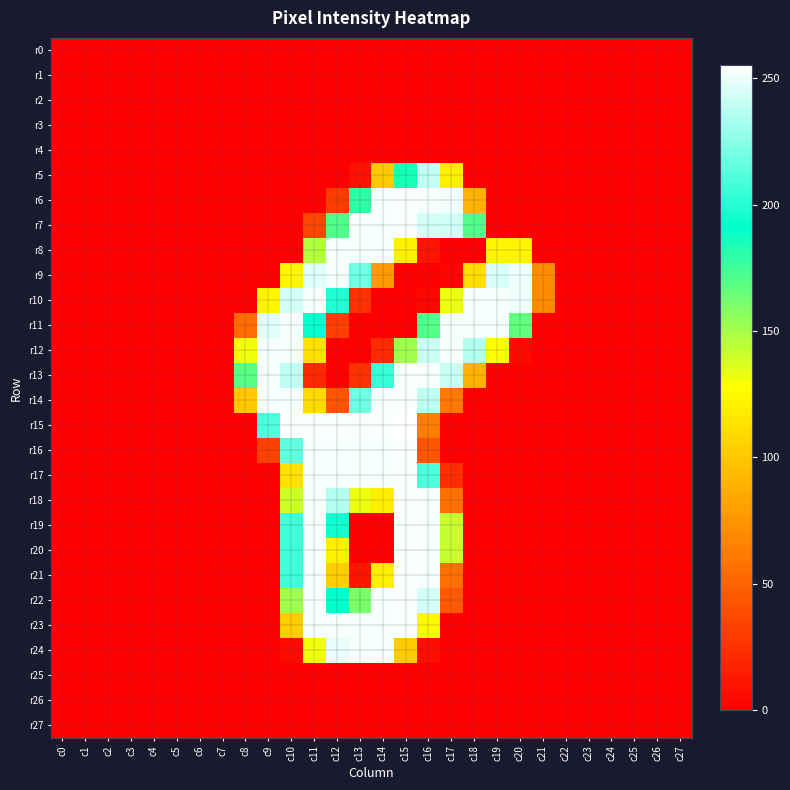

Rank the series at c2 from highest to lowest value.

r0, r1, r2, r3, r4, r5, r6, r7, r8, r9, r10, r11, r12, r13, r14, r15, r16, r17, r18, r19, r20, r21, r22, r23, r24, r25, r26, r27